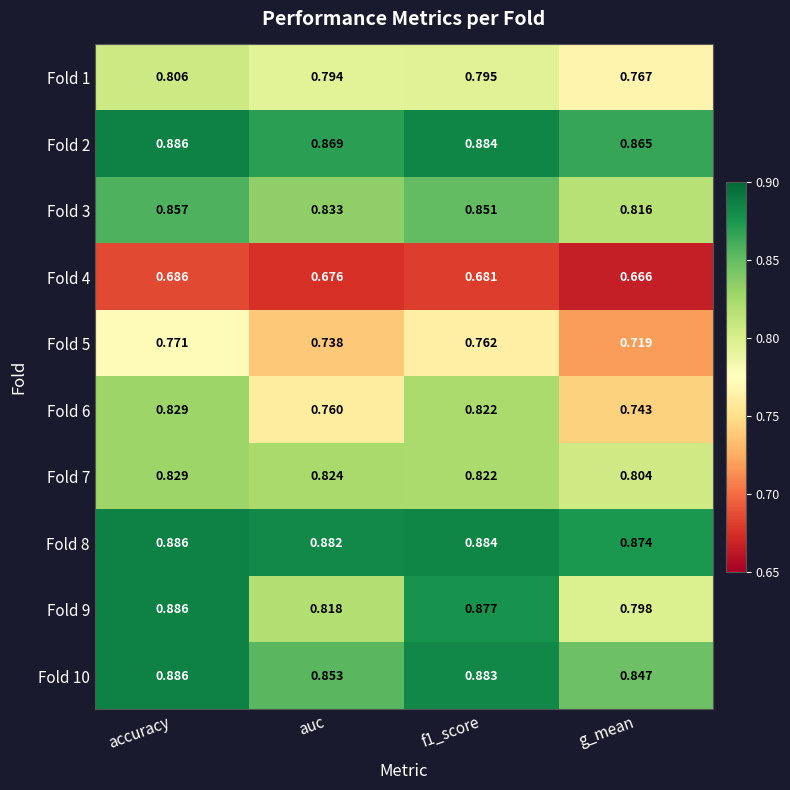

At which category does the chart reach its minimum across all series?

g_mean